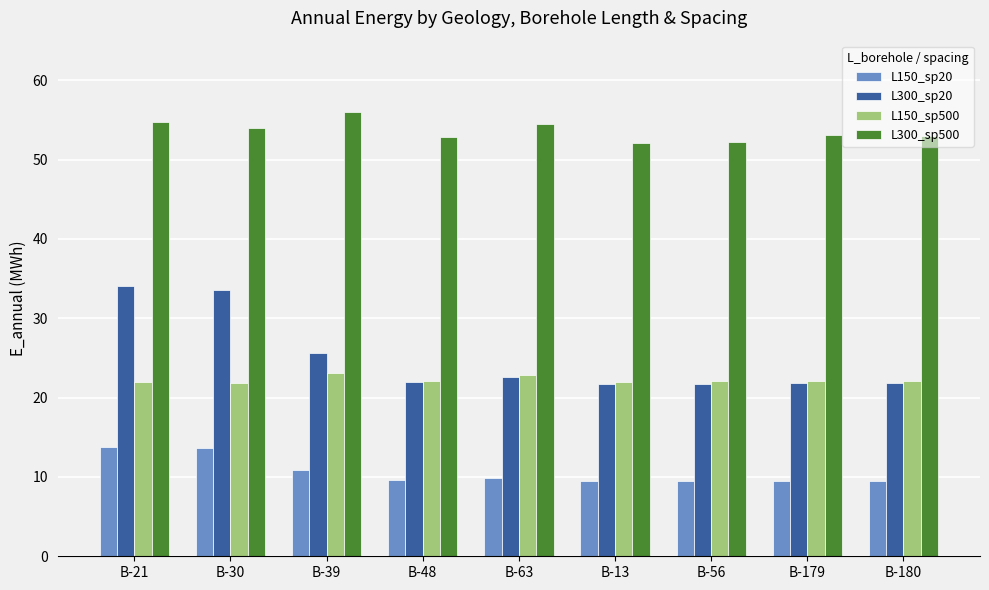

What is the difference between the maximum and minimum values in the L150_sp500 series?

1.4